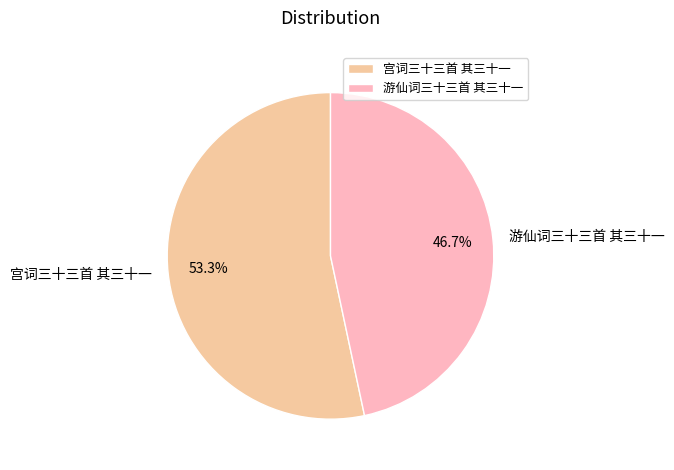

To the nearest percent, what is the difference between the largest and smallest slice percentages?

7%